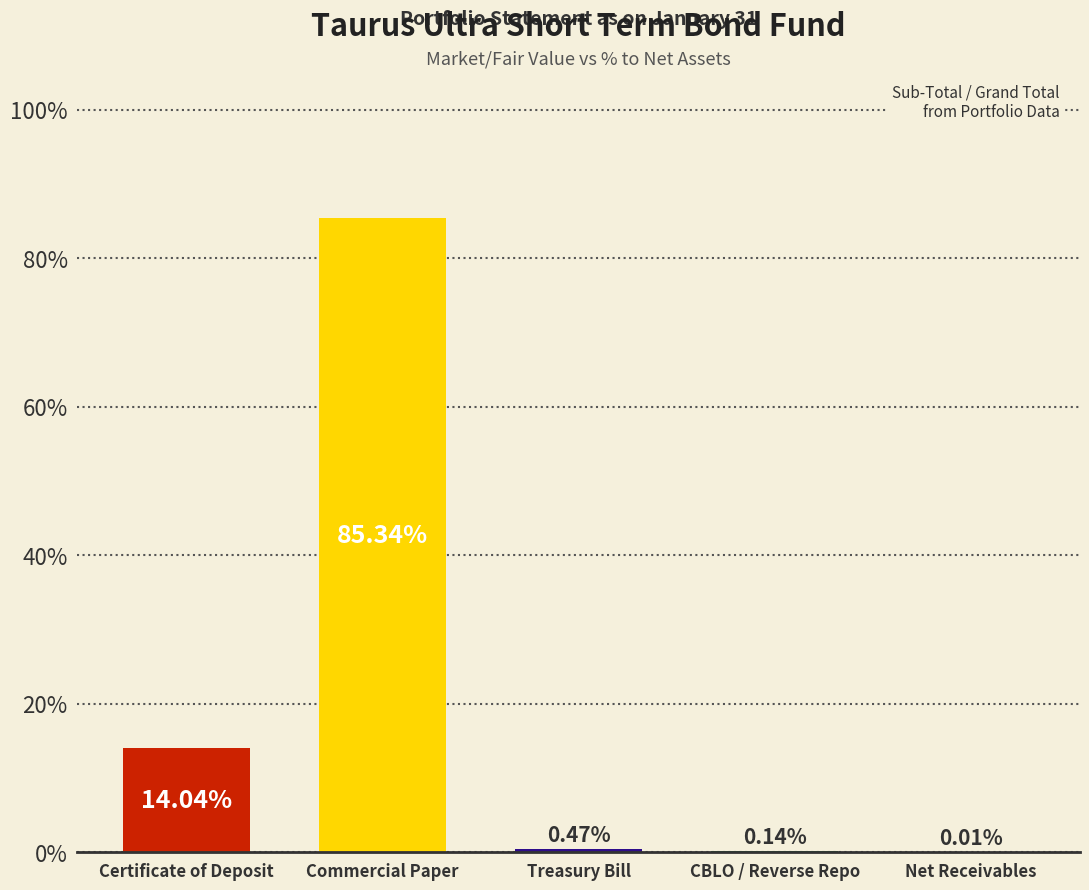

What is the sum of the values at Treasury Bill and Commercial Paper?

85.8